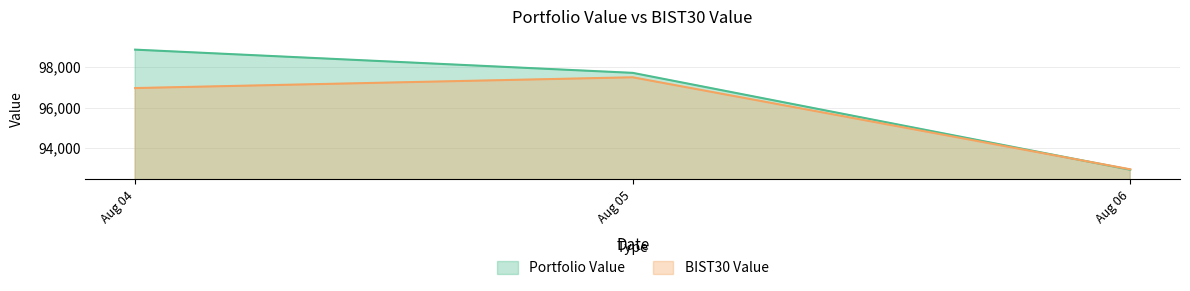

The BIST30 Value series shows 96959.4 at Aug 04. True or false?

True